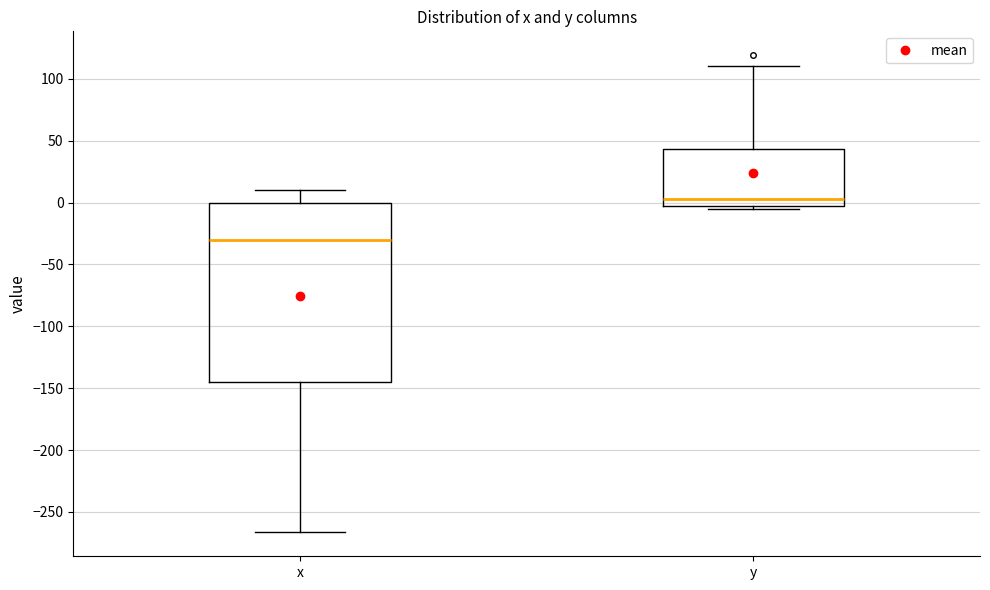

Which box's median line is the lowest?

x